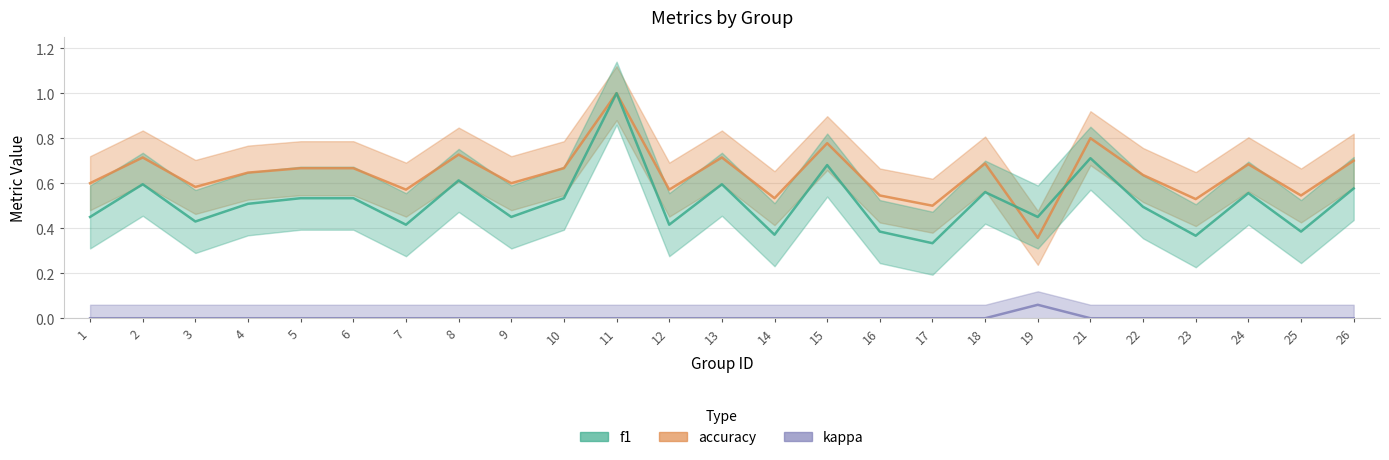

Rank the series at 22 from lowest to highest value.

kappa, f1, accuracy